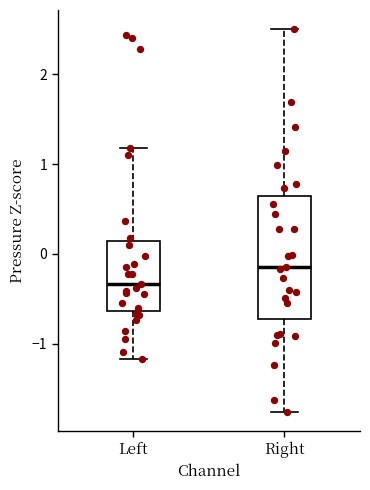

Reading left to right, read every box against the y-axis: the position of its median line, the range the box covers, and the ends of its whiskers. The values are not printed on the chart, so give them approximately, as read against the axis.

Left: median -0.3, box -0.6 to 0.1, whiskers -1.2 to 1.2
Right: median -0.1, box -0.7 to 0.6, whiskers -1.8 to 2.5